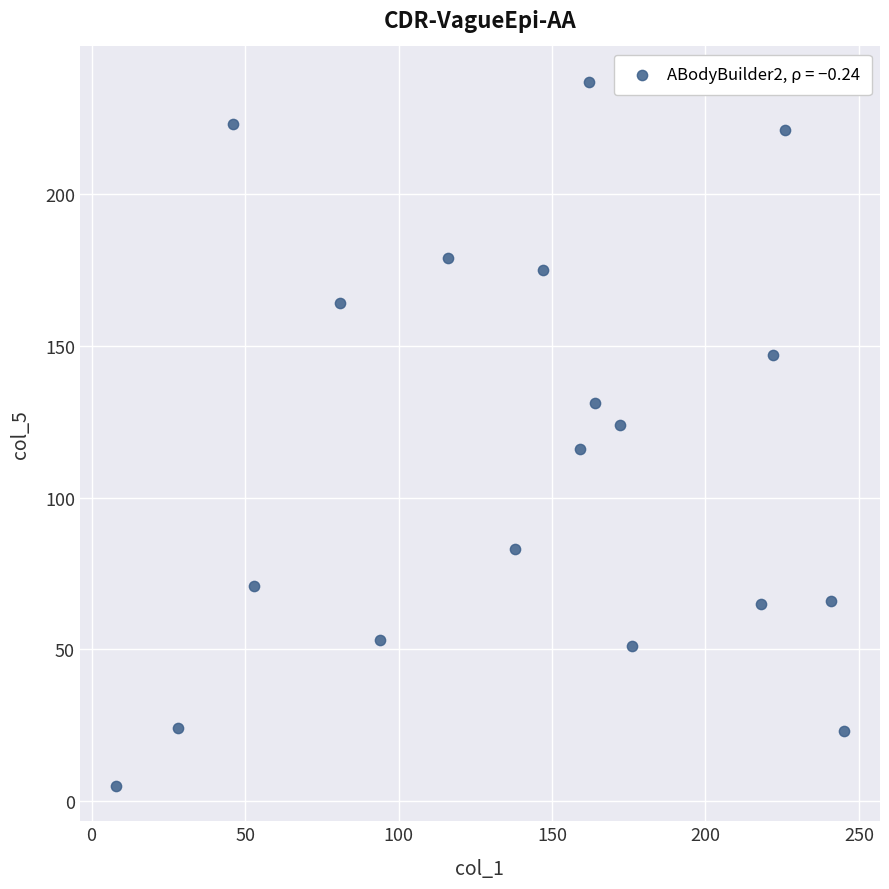

What is the range of X values (max minus min)?

237